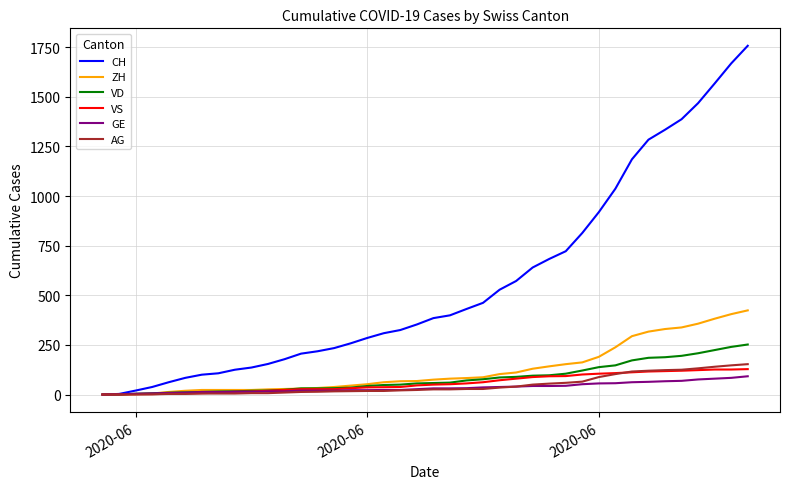

Which series has the widest spread of values?

CH